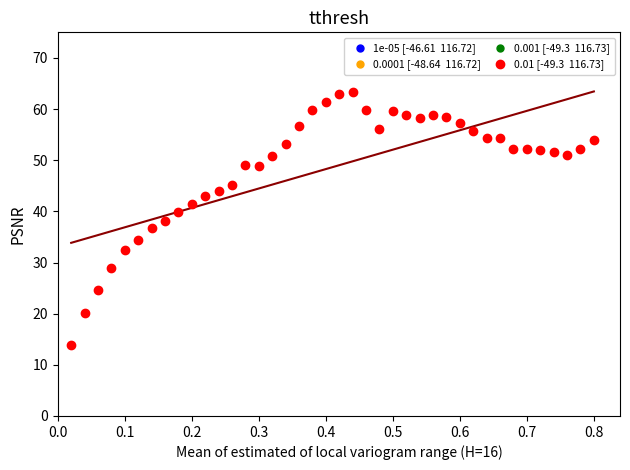

What is the range of X values (max minus min)?

0.8